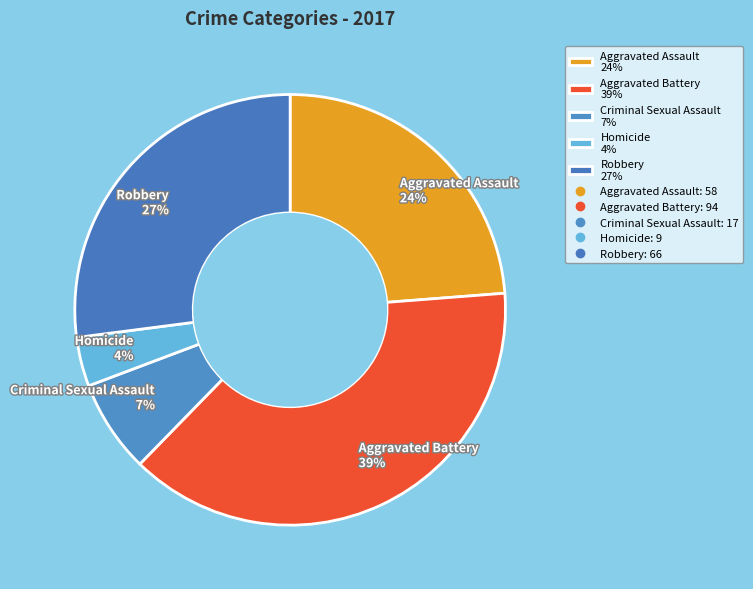

What percentage is the Aggravated Battery slice, to the nearest percent?

39%